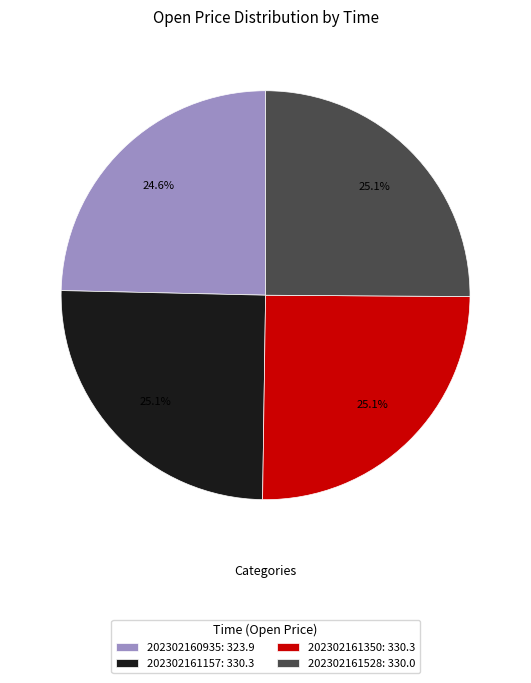

What is the ratio of the value at 202302161157: 330.3 to the value at 202302161528: 330.0?

1.0